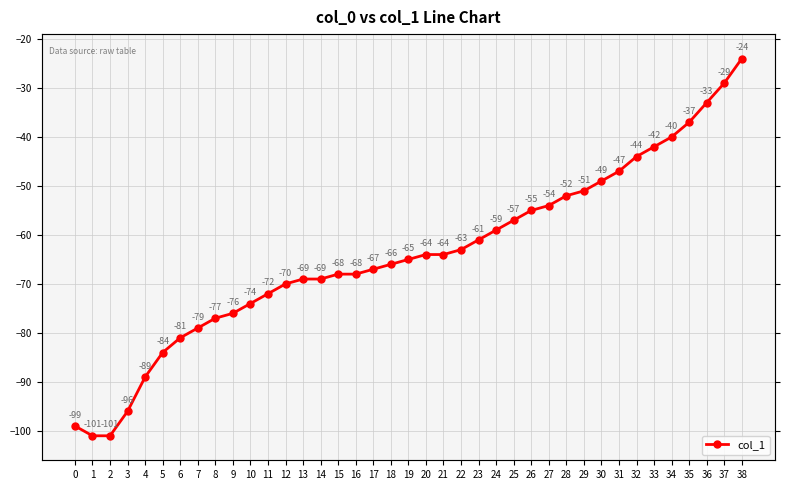

Reading left to right, list all the values displayed in this chart.

0=-99	1=-101	2=-101	3=-96	4=-89	5=-84	6=-81	7=-79	8=-77	9=-76	10=-74	11=-72	12=-70	13=-69	14=-69	15=-68	16=-68	17=-67	18=-66	19=-65	20=-64	21=-64	22=-63	23=-61	24=-59	25=-57	26=-55	27=-54	28=-52	29=-51	30=-49	31=-47	32=-44	33=-42	34=-40	35=-37	36=-33	37=-29	38=-24